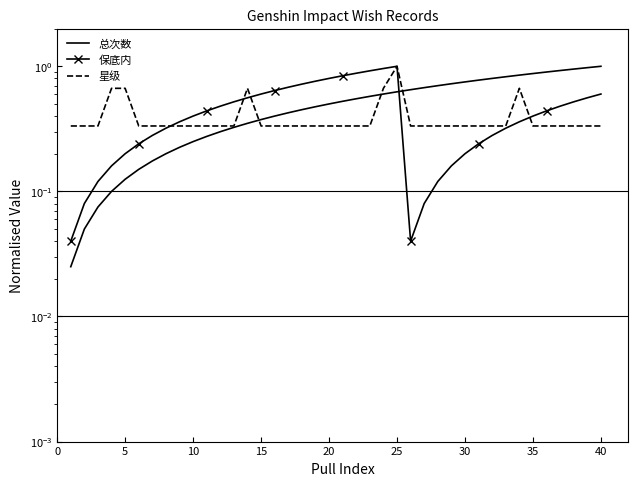

List the series in order of their overall mean, highest first.

总次数, 保底内, 星级